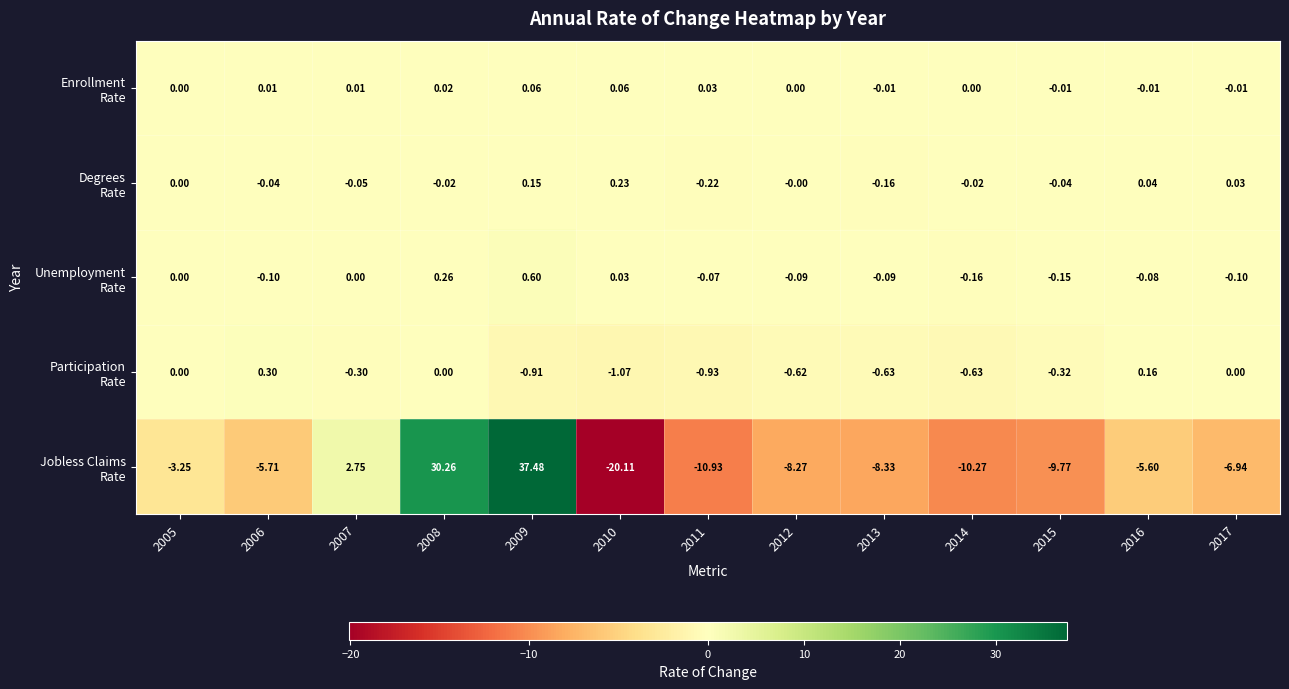

How many distinct data groups are displayed?

5